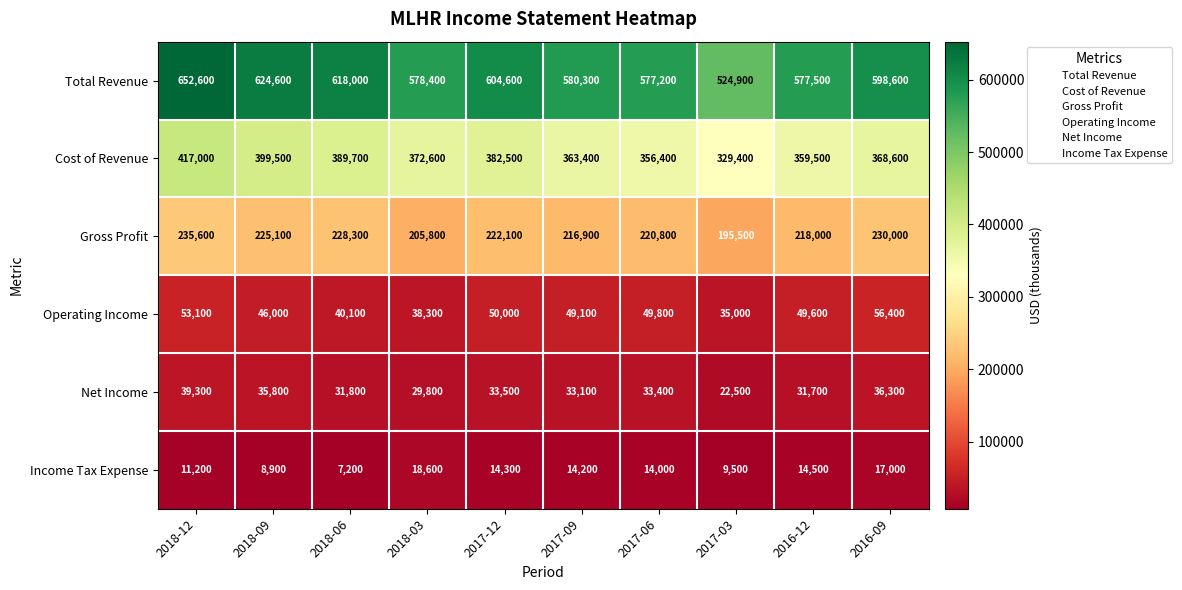

Where does the Net Income series first go above 33400?

2018-12